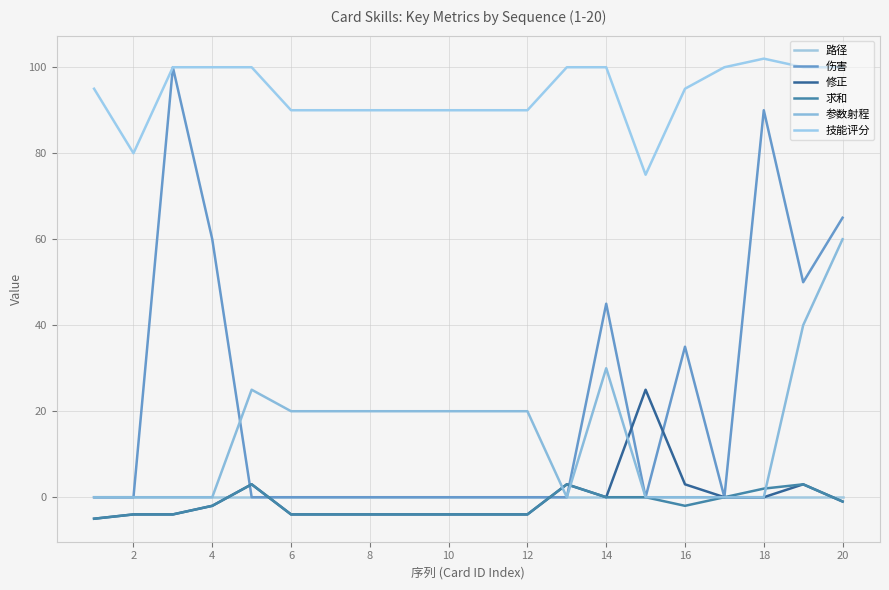

How many categories are shown in the chart?

20